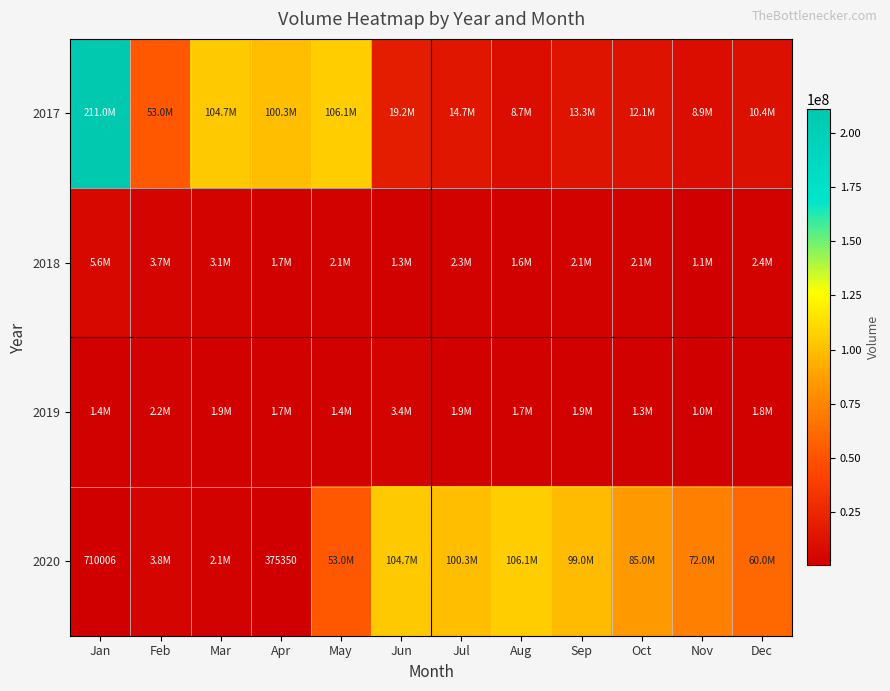

What is the sum of all 2018 values?

29074607